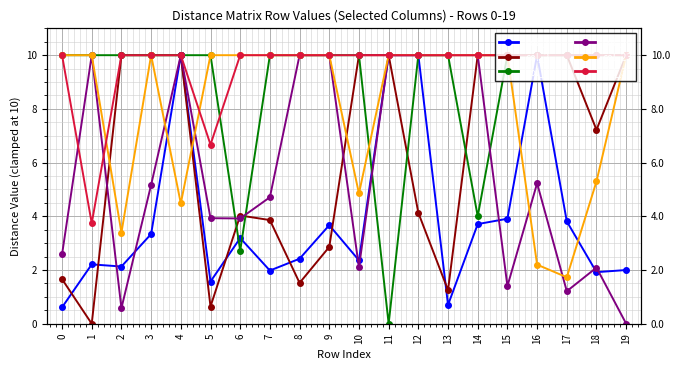

Which label corresponds to the smallest value in the chart?

1